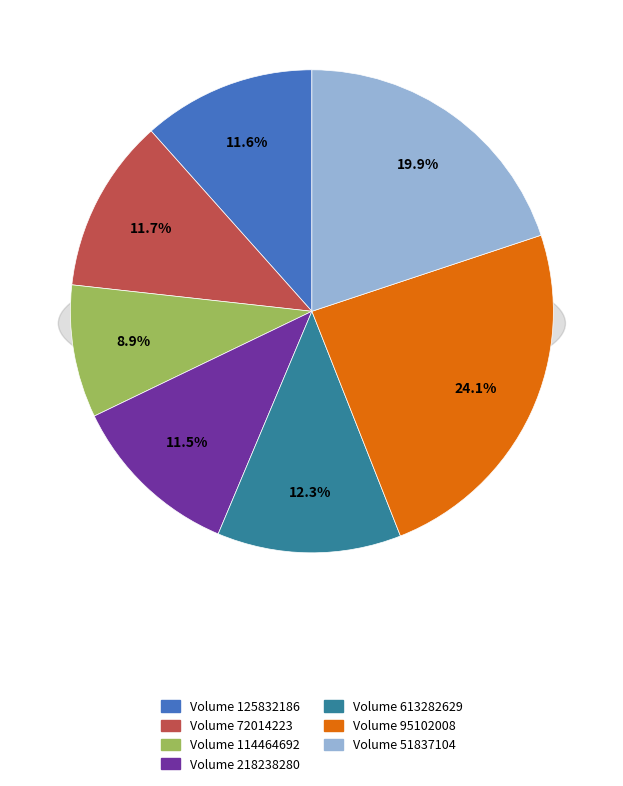

To the nearest percent, what is the difference between the 72014223 and 114464692 slice percentages?

3%